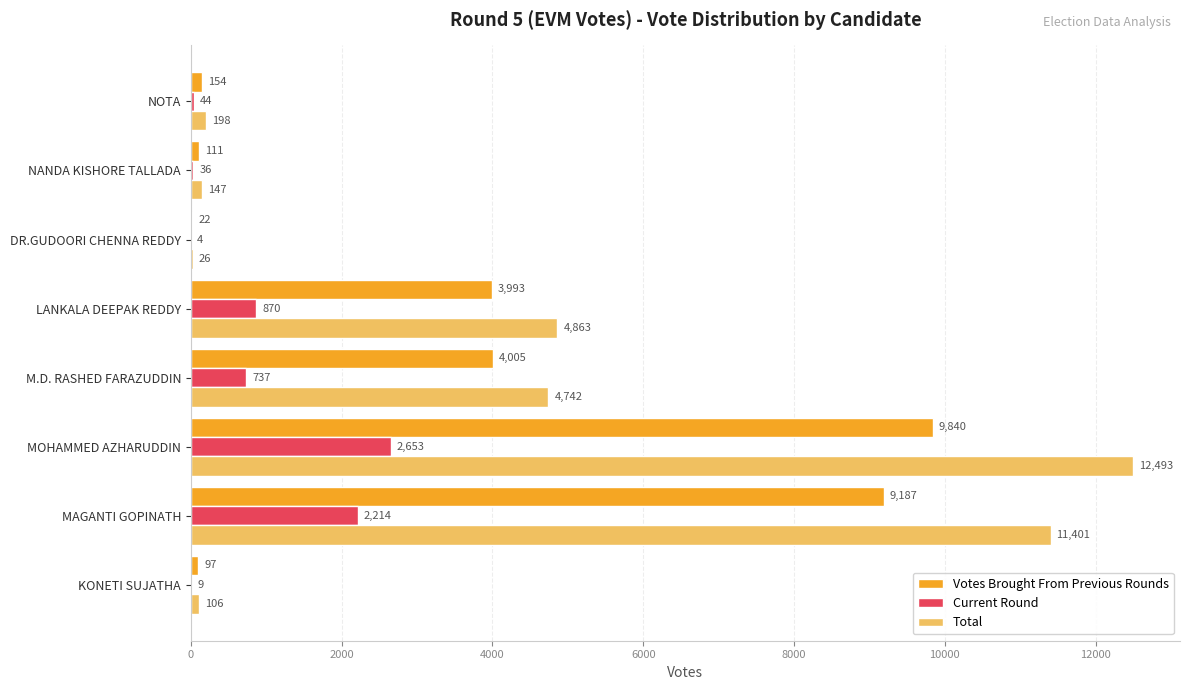

What is the greatest value displayed?

12493